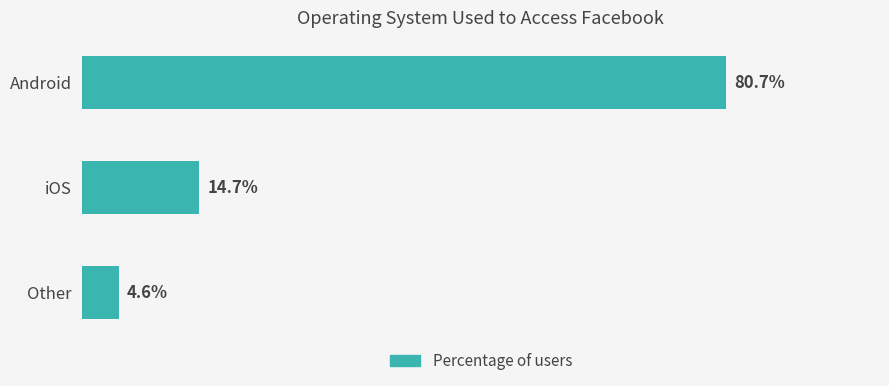

Which label corresponds to the largest value in the chart?

Android